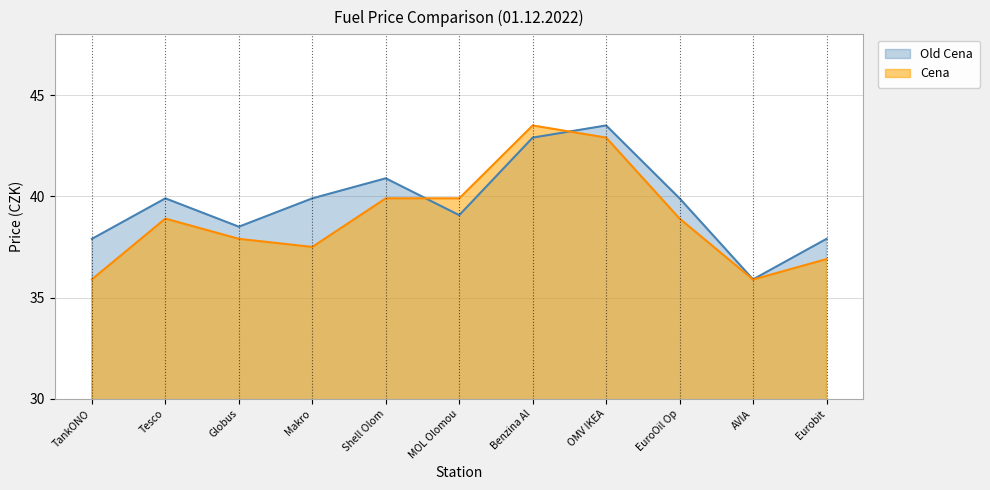

What is the sum of the Cena values at Globus and Makro?

75.4